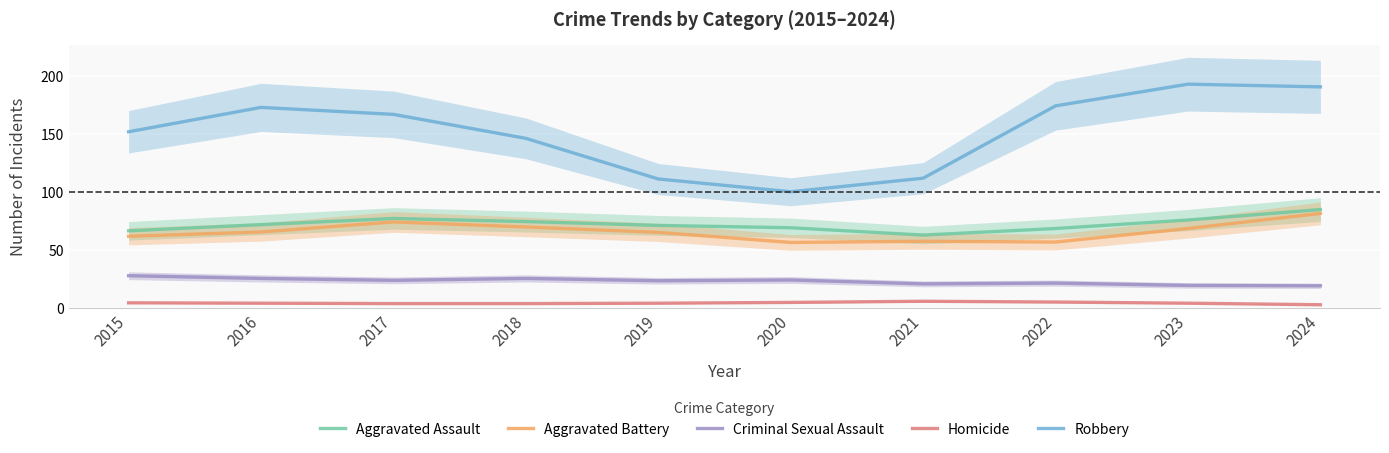

What is the approximate value of Aggravated Assault at 2023?

76.0